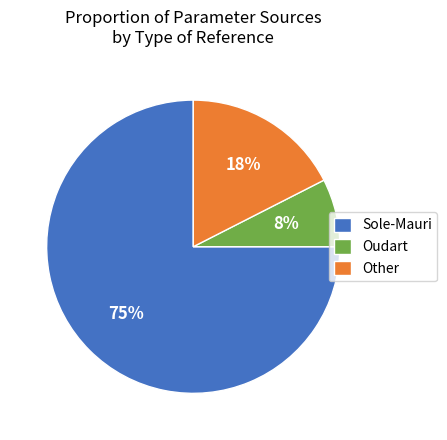

Which slice is the largest?

Sole-Mauri